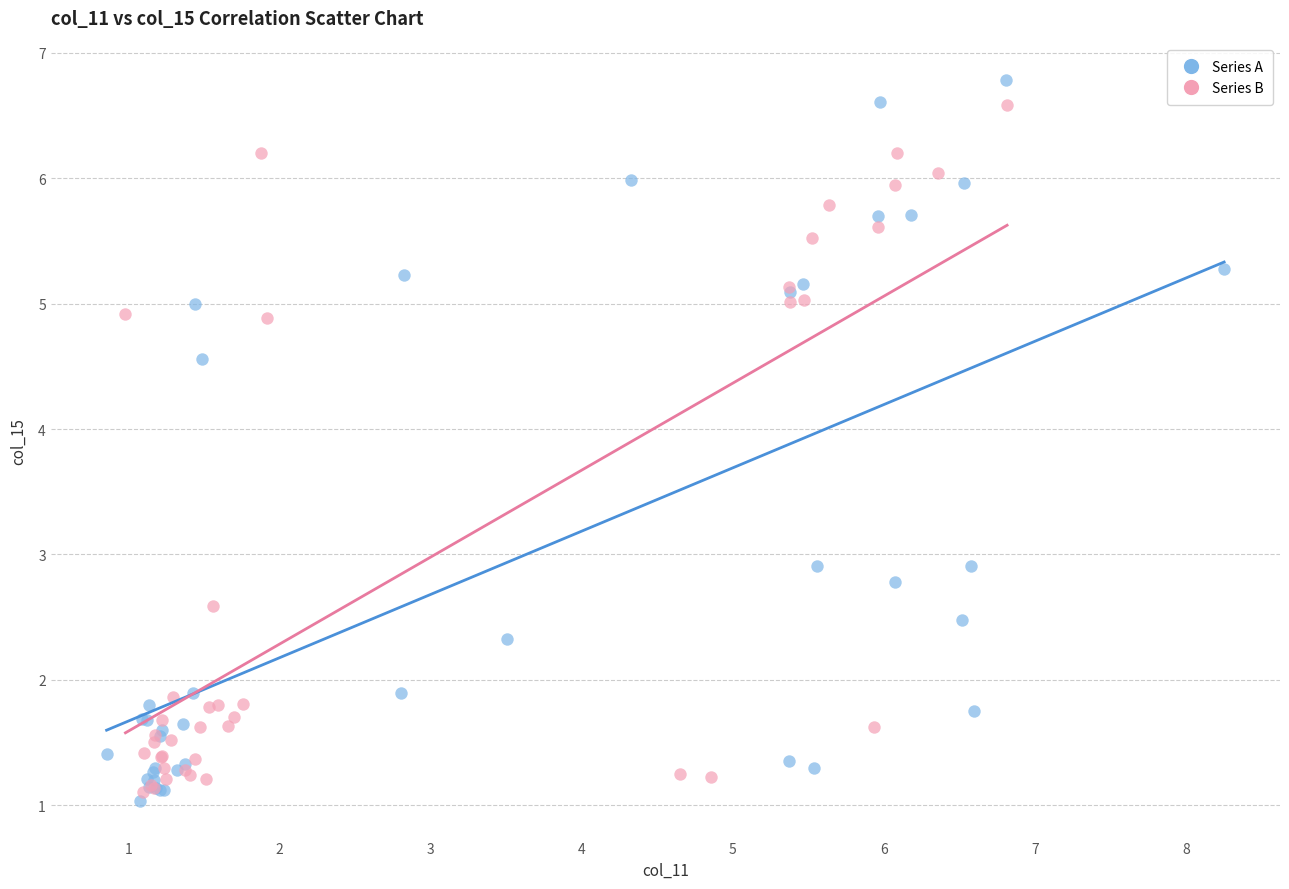

Which series has the widest spread of Y values?

Series A